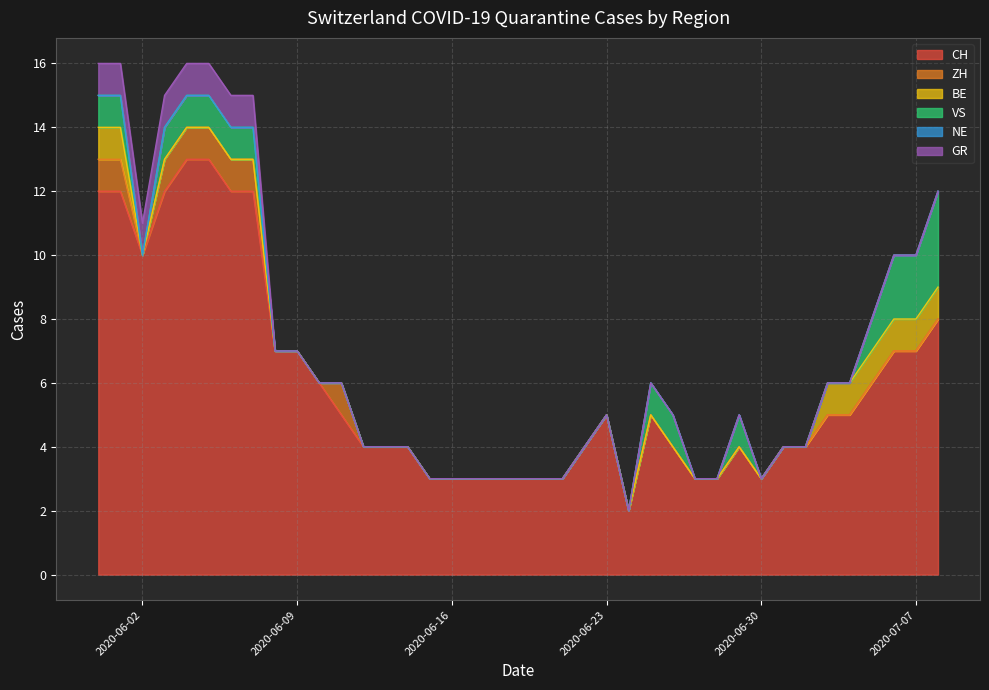

What are all the series names shown in the legend?

CH, ZH, BE, VS, NE, GR